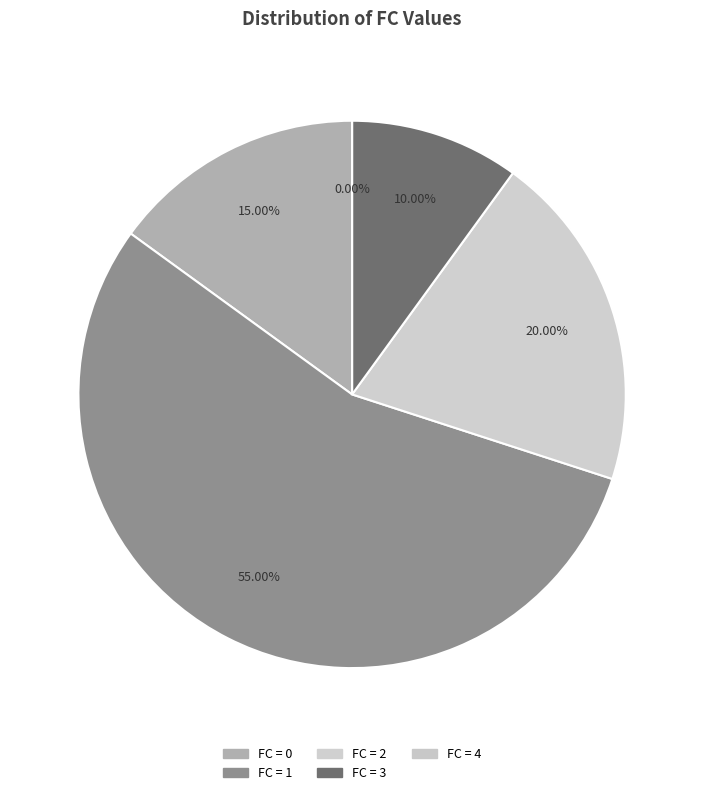

Which slice is the smallest?

FC_4